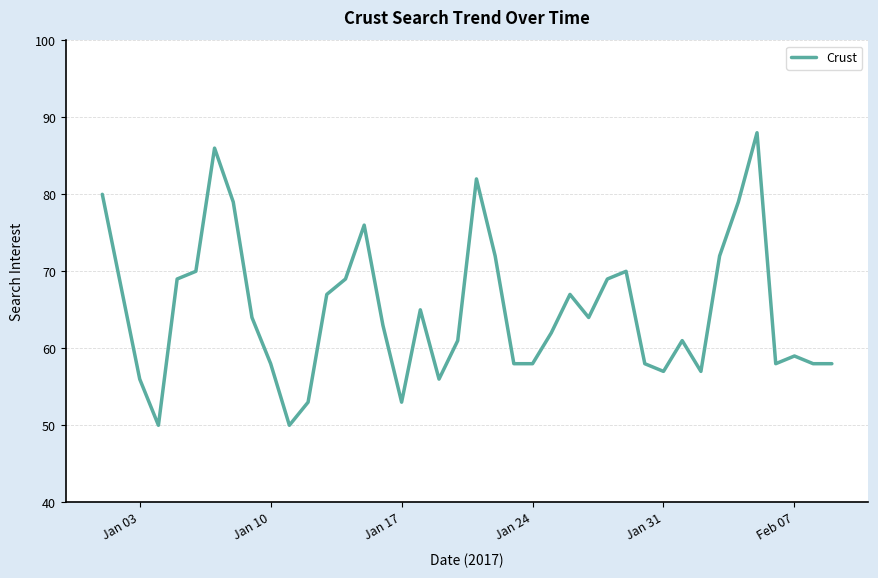

What is the difference between the maximum and minimum values?

38